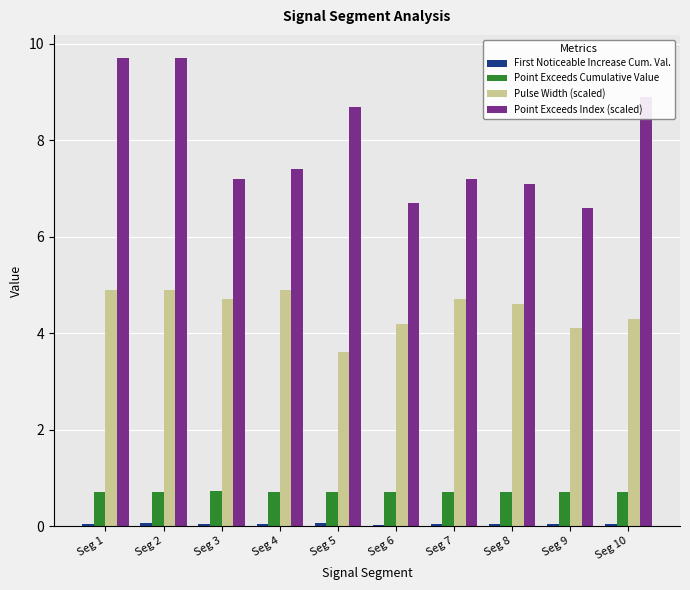

Is the value of Point Exceeds Index (scaled) at Seg 8 greater than the value of Point Exceeds Cumulative Value at Seg 6?

Yes